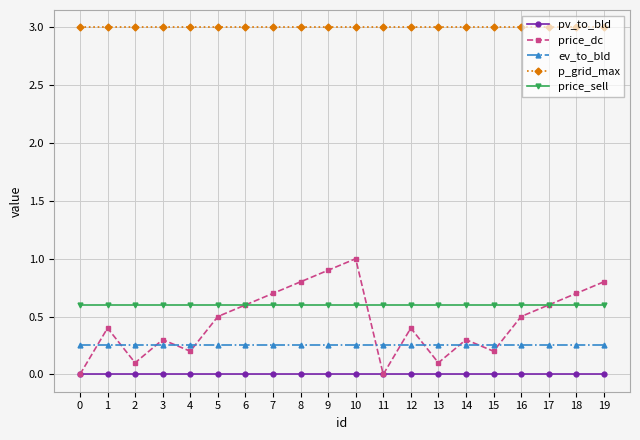

True or false: pv_to_bld and ev_to_bld cross at least once.

False